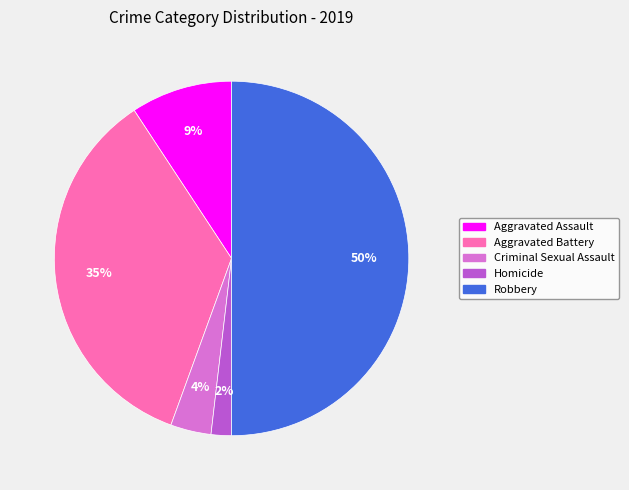

Is Aggravated Assault the majority of the pie?

No